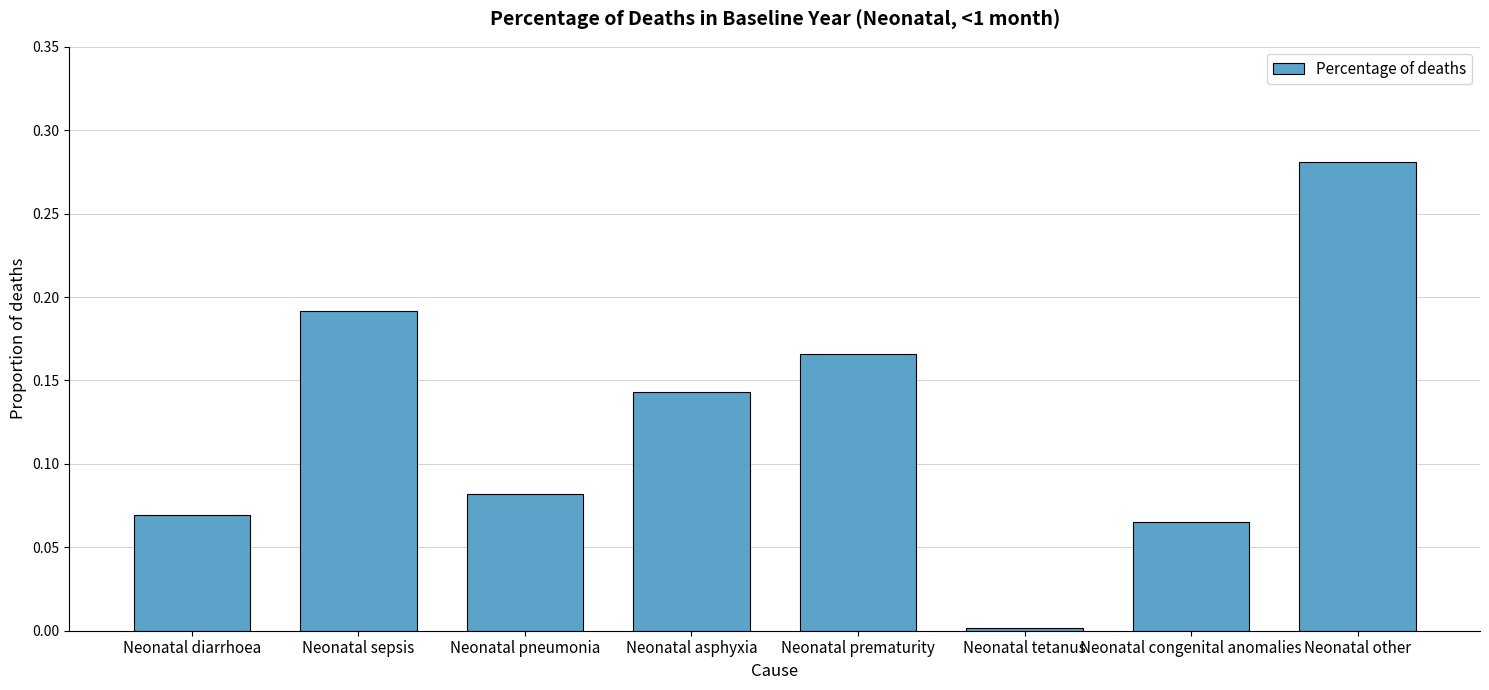

What is the label of the 4th bar from the left?

Neonatal asphyxia